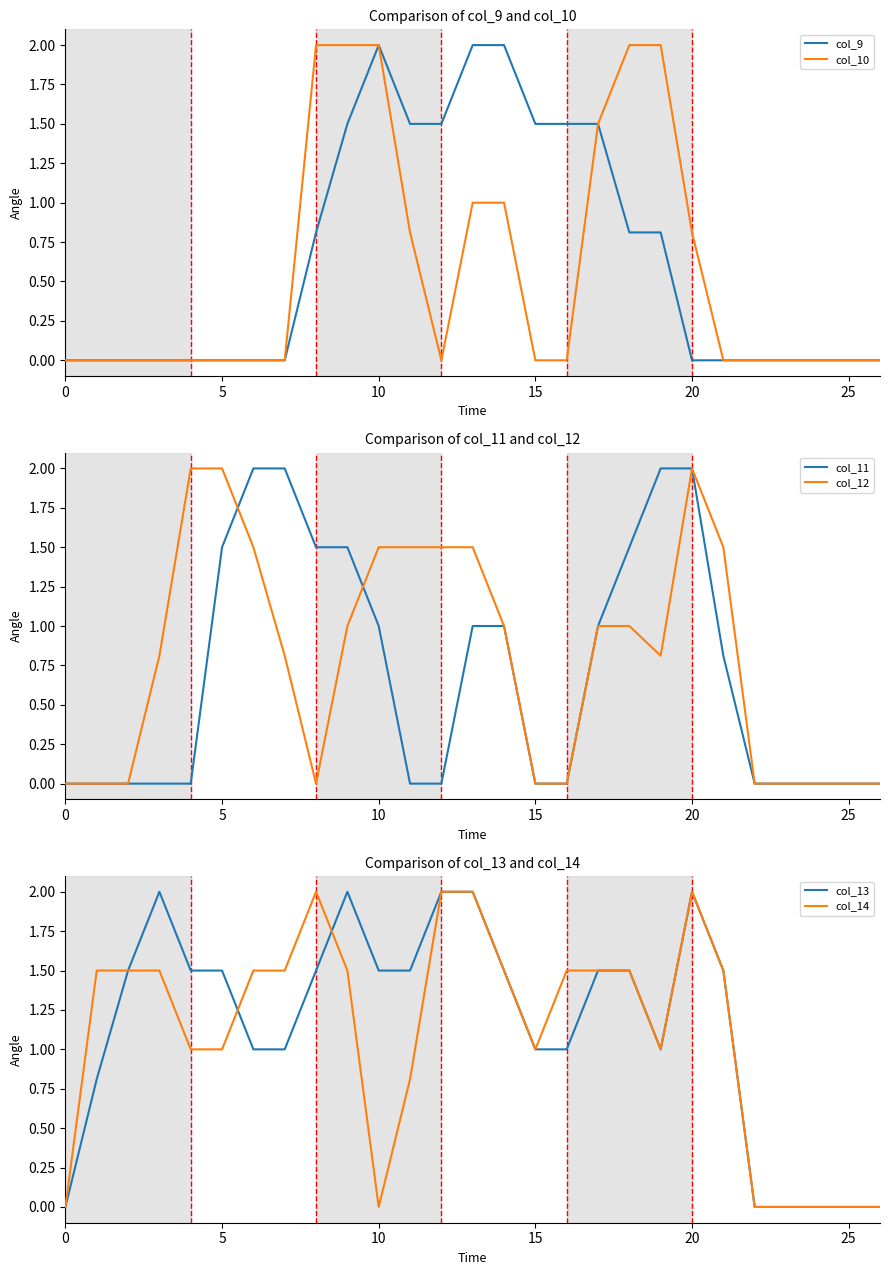

Where is the first local maximum for col_12?

20